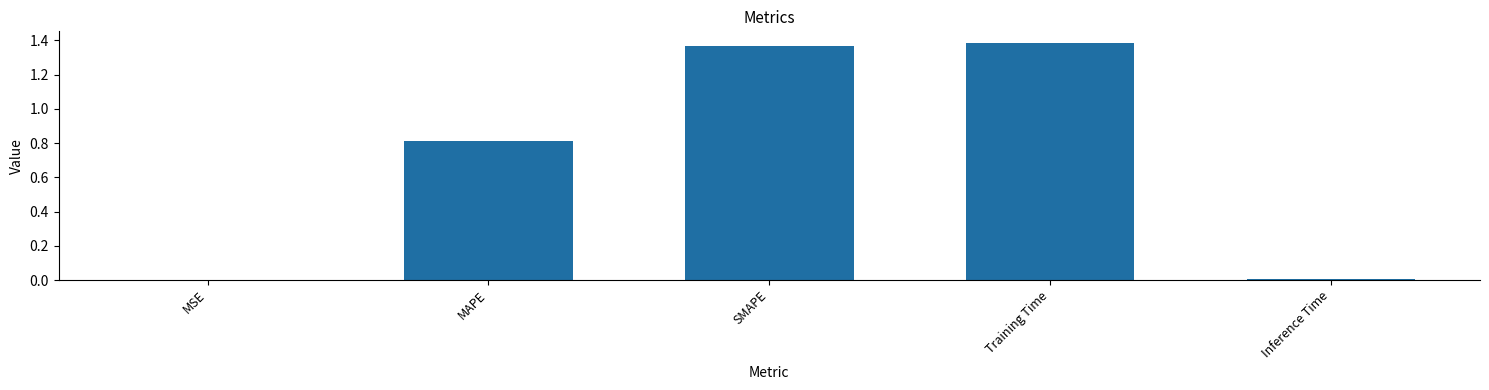

What is the sum of the values at MAPE and SMAPE?

2.2